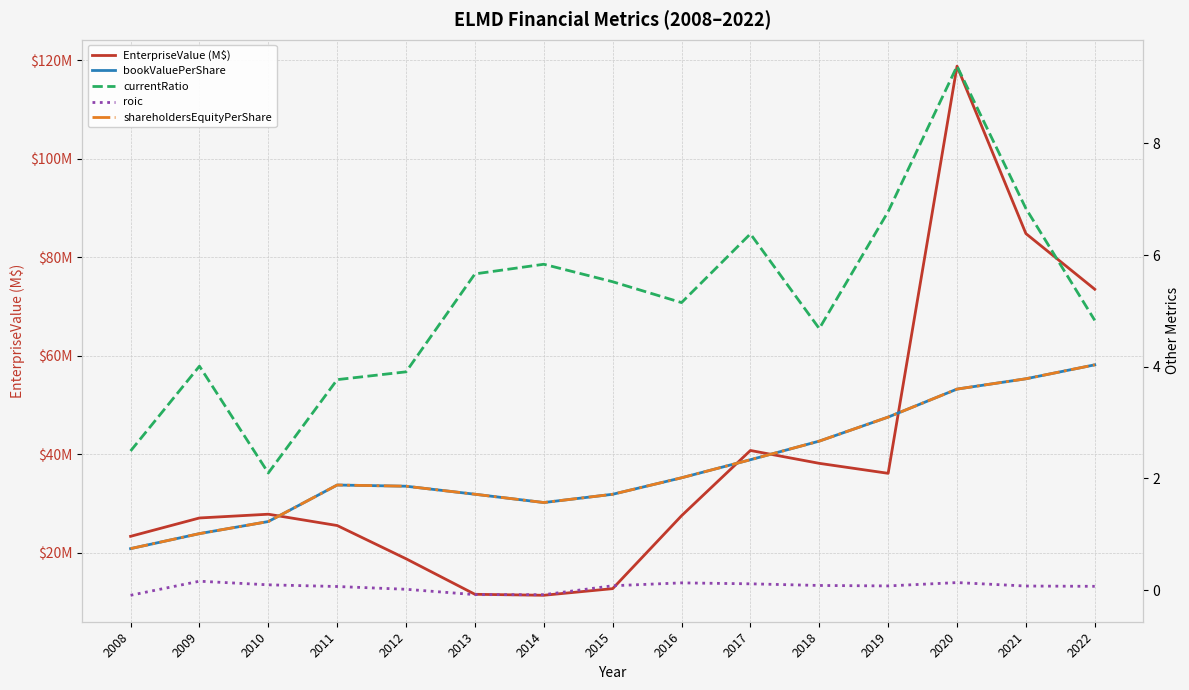

How many interior local peaks does the bookValuePerShare series have?

1